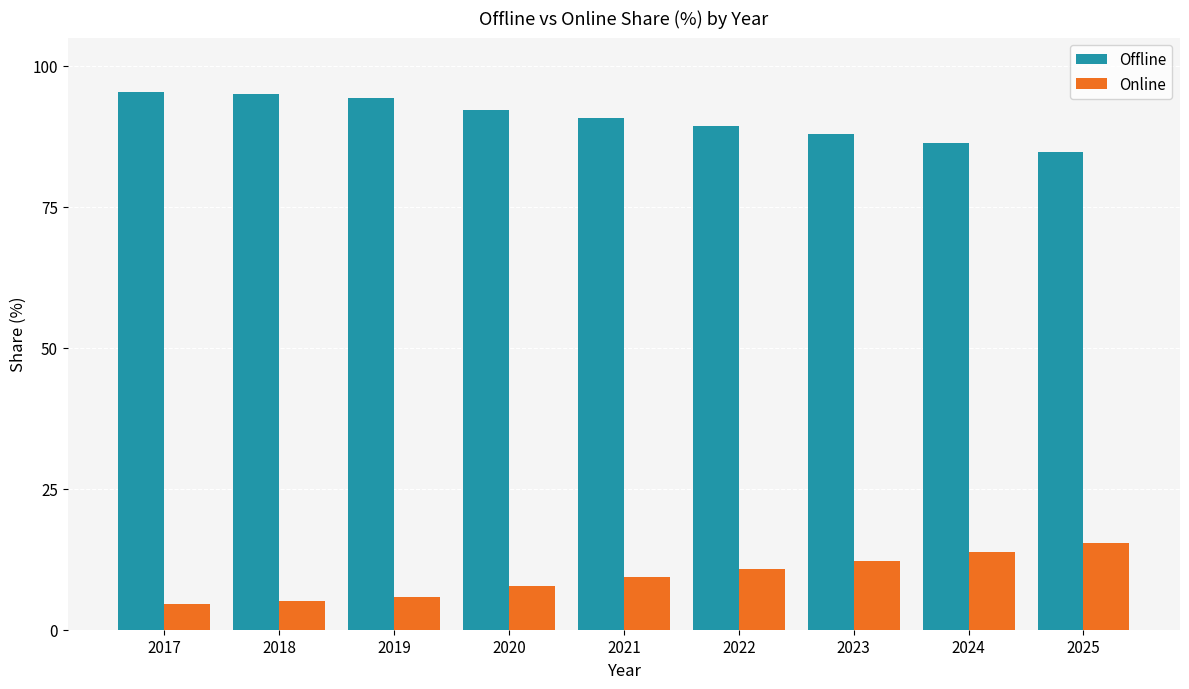

What is the smallest value displayed?

4.6